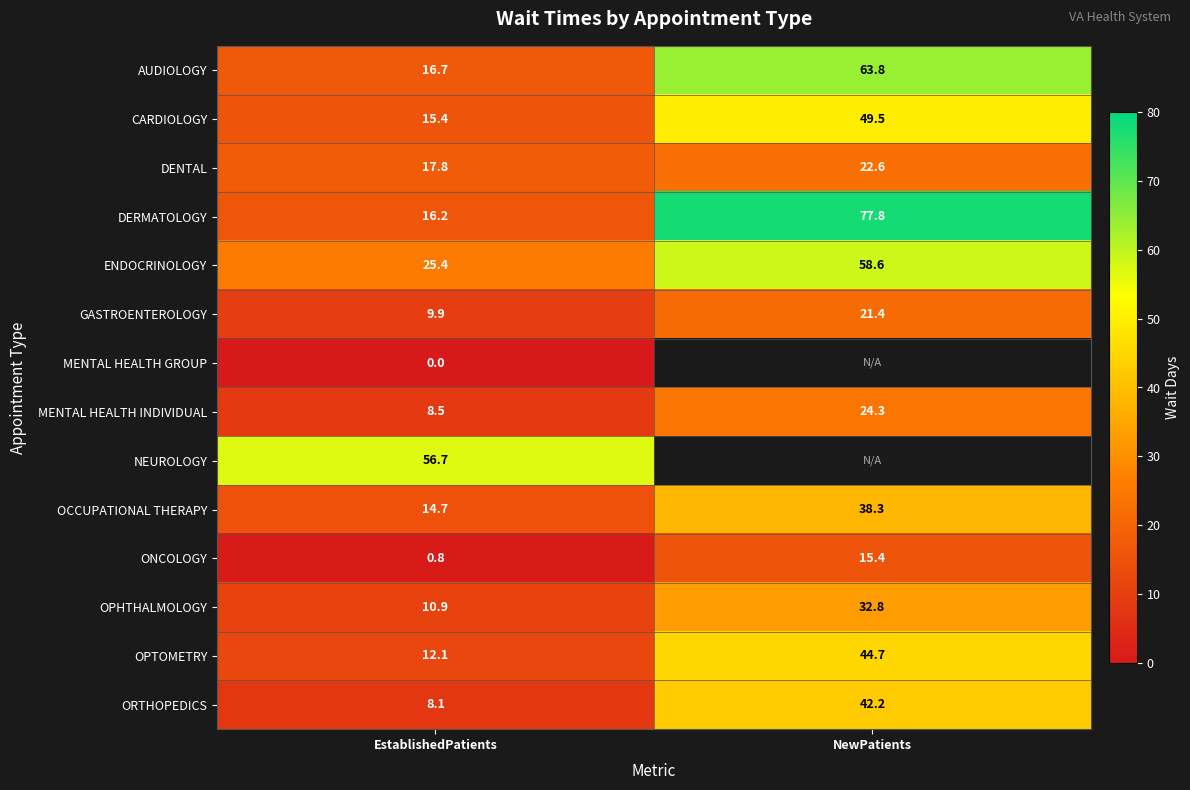

Which label corresponds to the smallest value in the chart?

EstablishedPatients